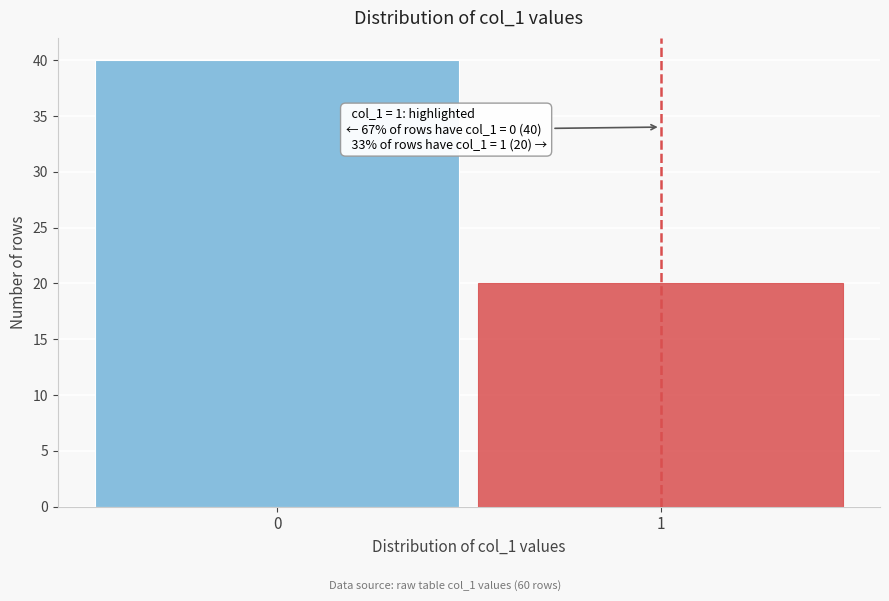

Reading right to left, list all the values displayed in this chart.

1=20	0=40